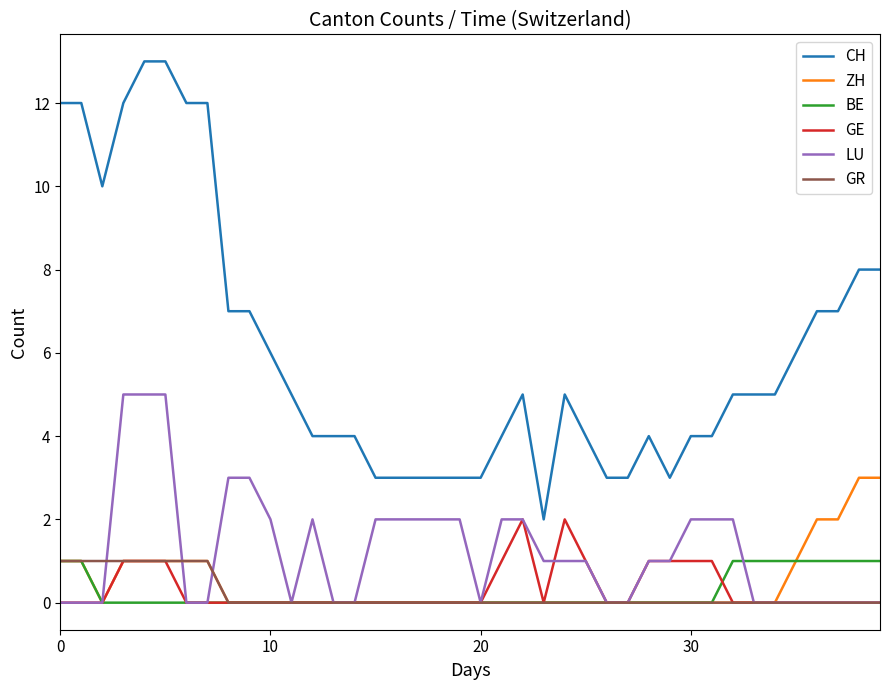

True or false: GE and CH intersect in this chart.

False